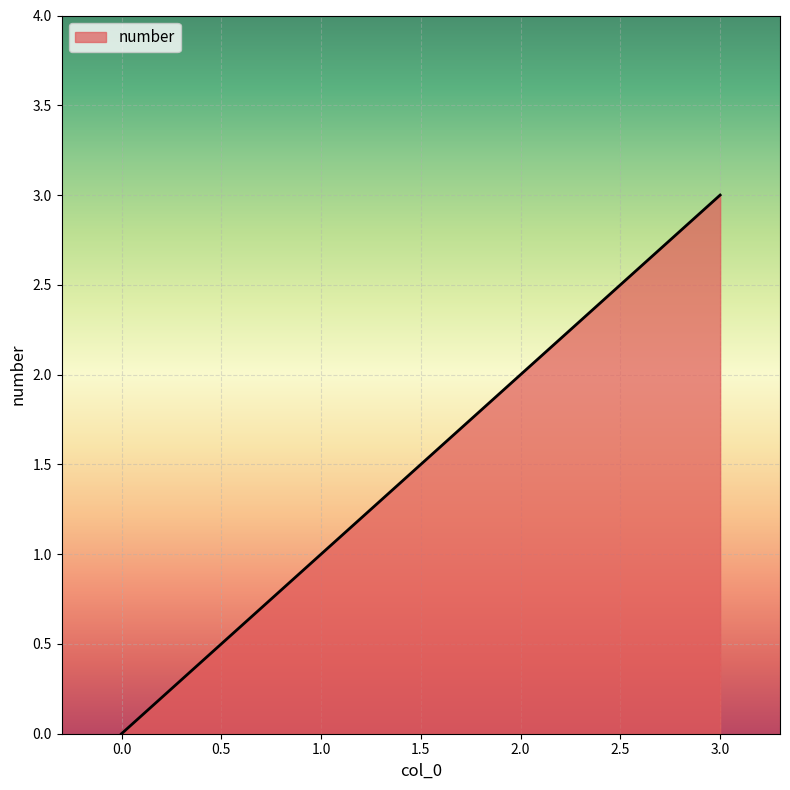

Reading right to left, what are all the values shown in this chart?

3	2	1	0